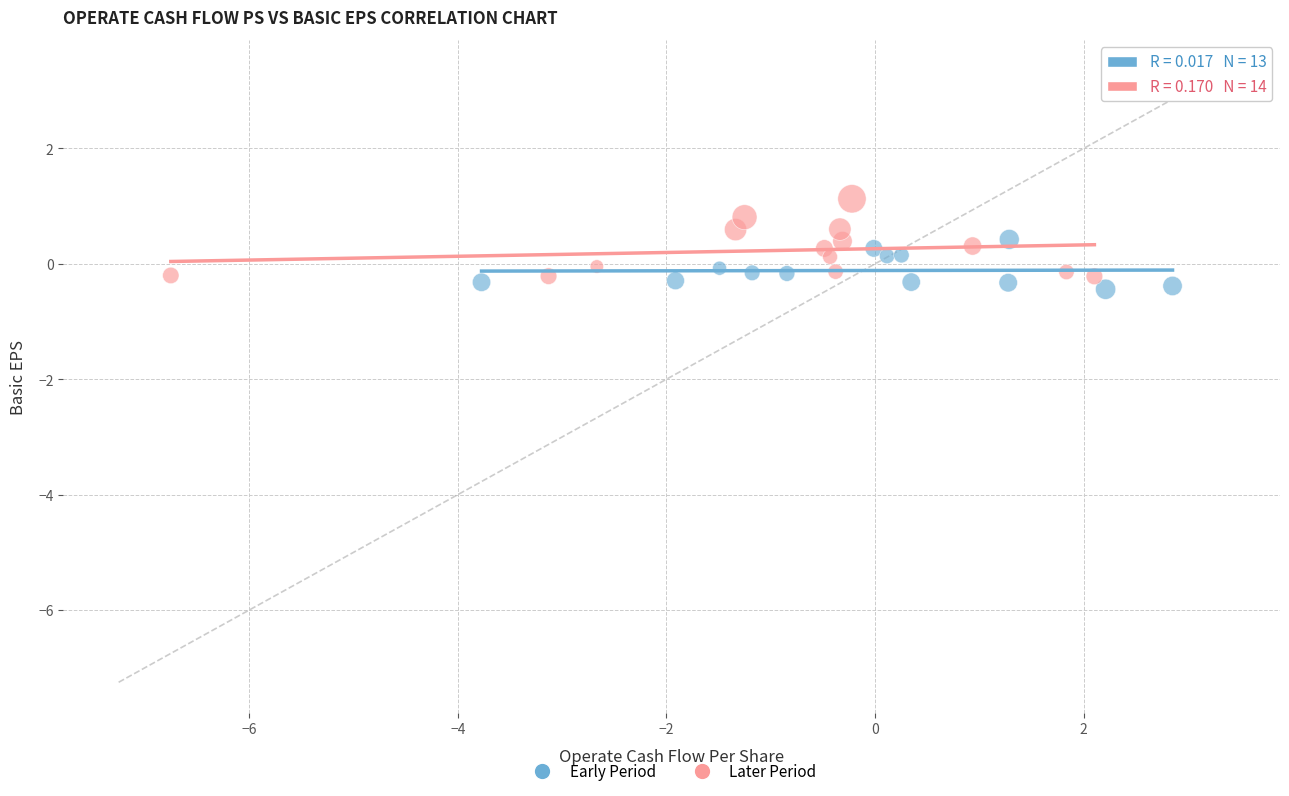

Which series contains the lowest Y value?

Early Period